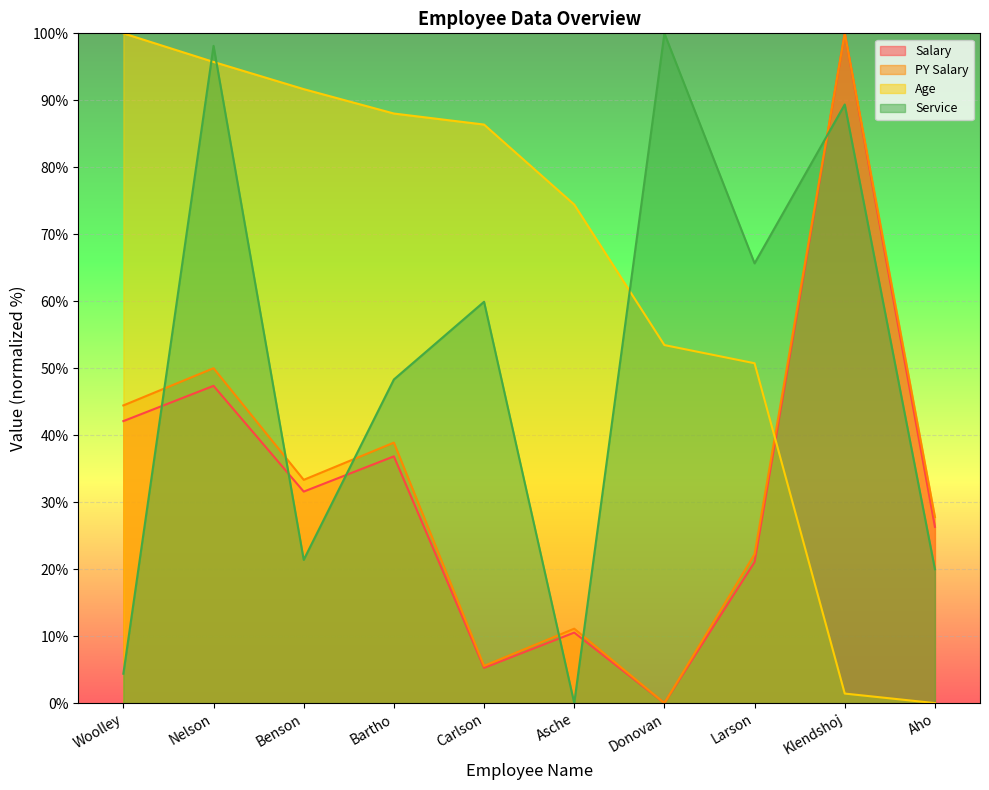

What value does the PY Salary series have at Larson?

22.2